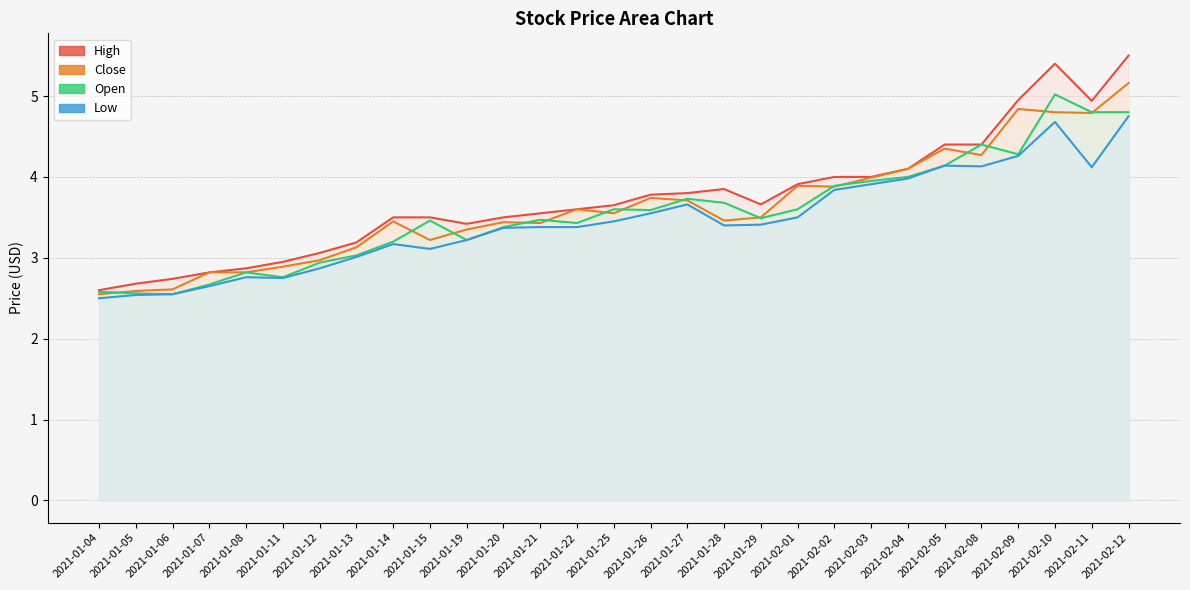

In Close, how many points are higher than both neighbors (excluding endpoints)?

7